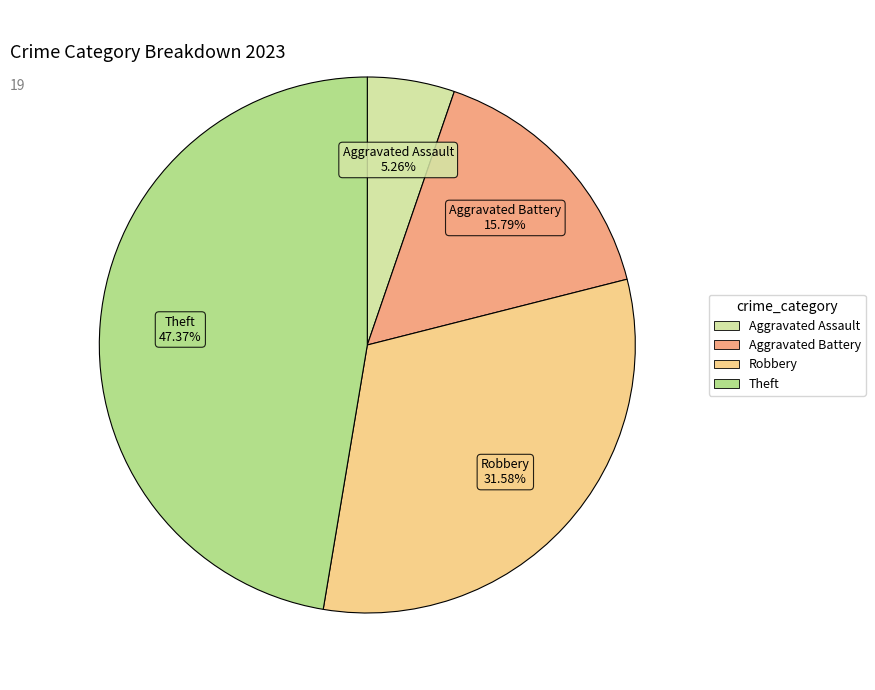

Is there a majority slice in this chart?

No